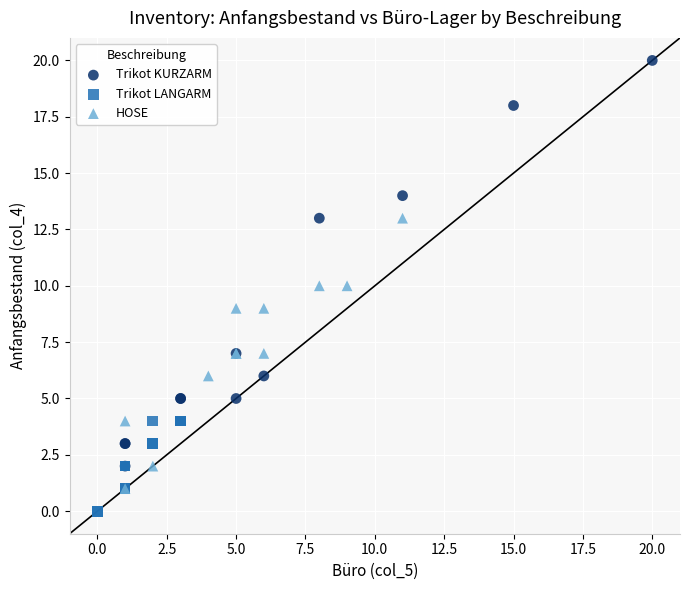

Which series reaches the minimum Y coordinate?

Trikot LANGARM